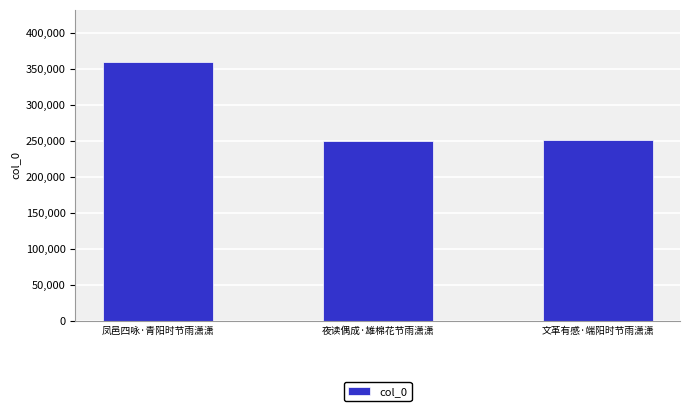

What is the ratio of the value at 文革有感·端阳时节雨潇潇 to the value at 夜读偶成·雄棉花节雨潇潇?

1.0